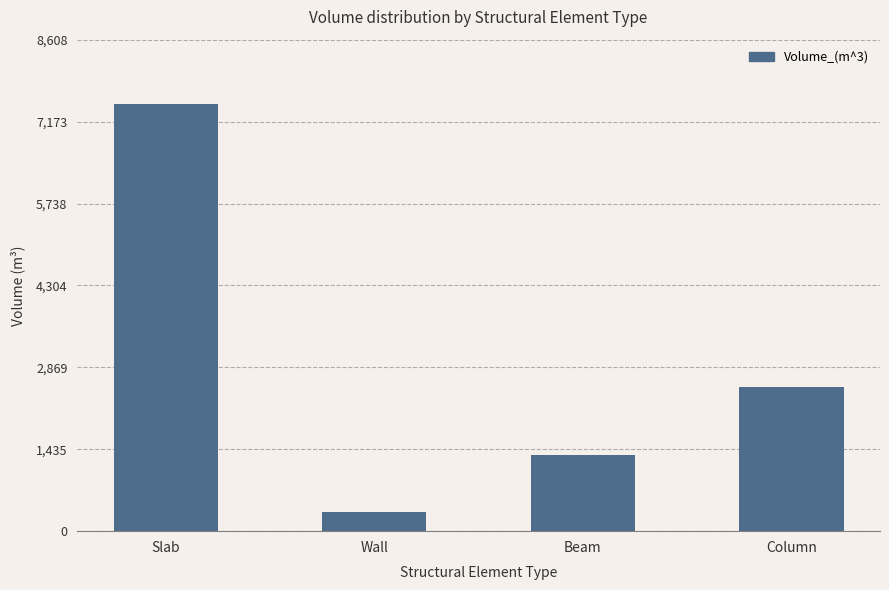

How many series are shown in this chart?

1